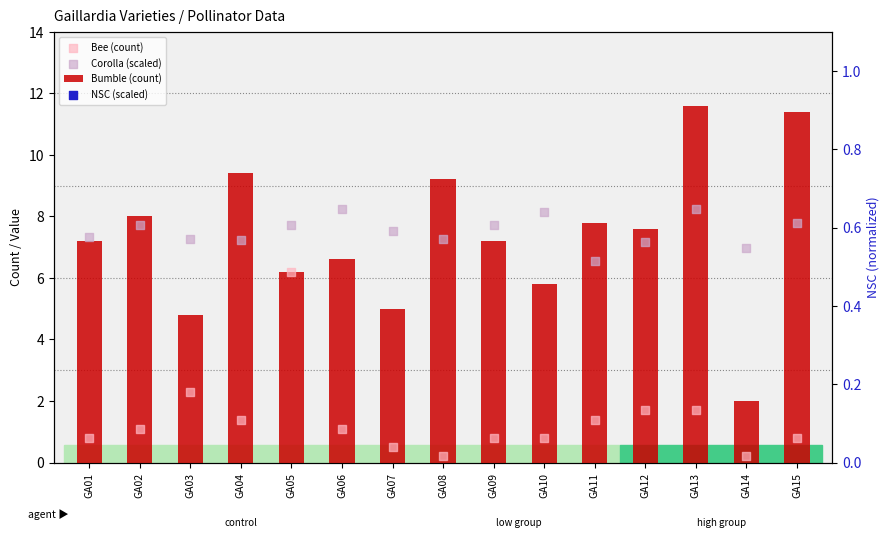

Which series has the largest Y range (max minus min)?

Bumble (count)